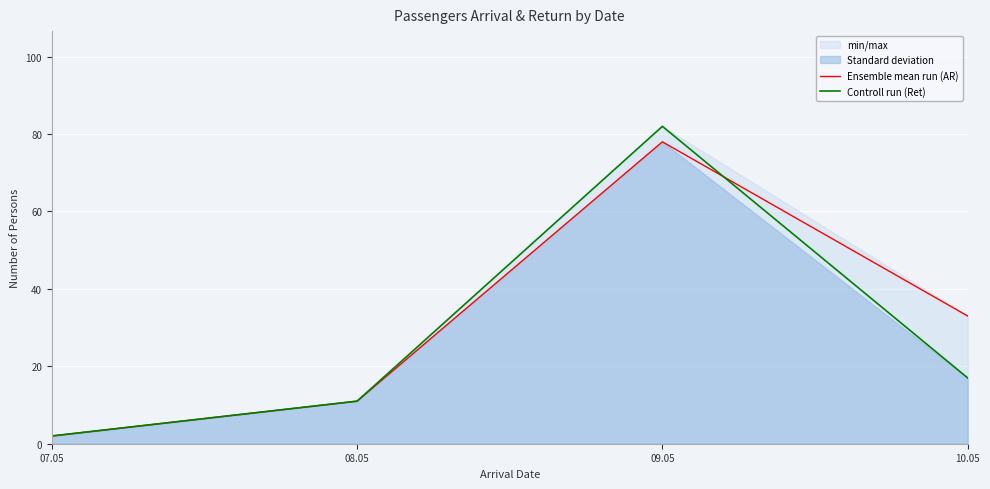

Reading right to left, transcribe all the data shown in this chart.

Ensemble mean run (AR): 10.05=33	09.05=78	08.05=11	07.05=2
Controll run (Ret): 10.05=17	09.05=82	08.05=11	07.05=2